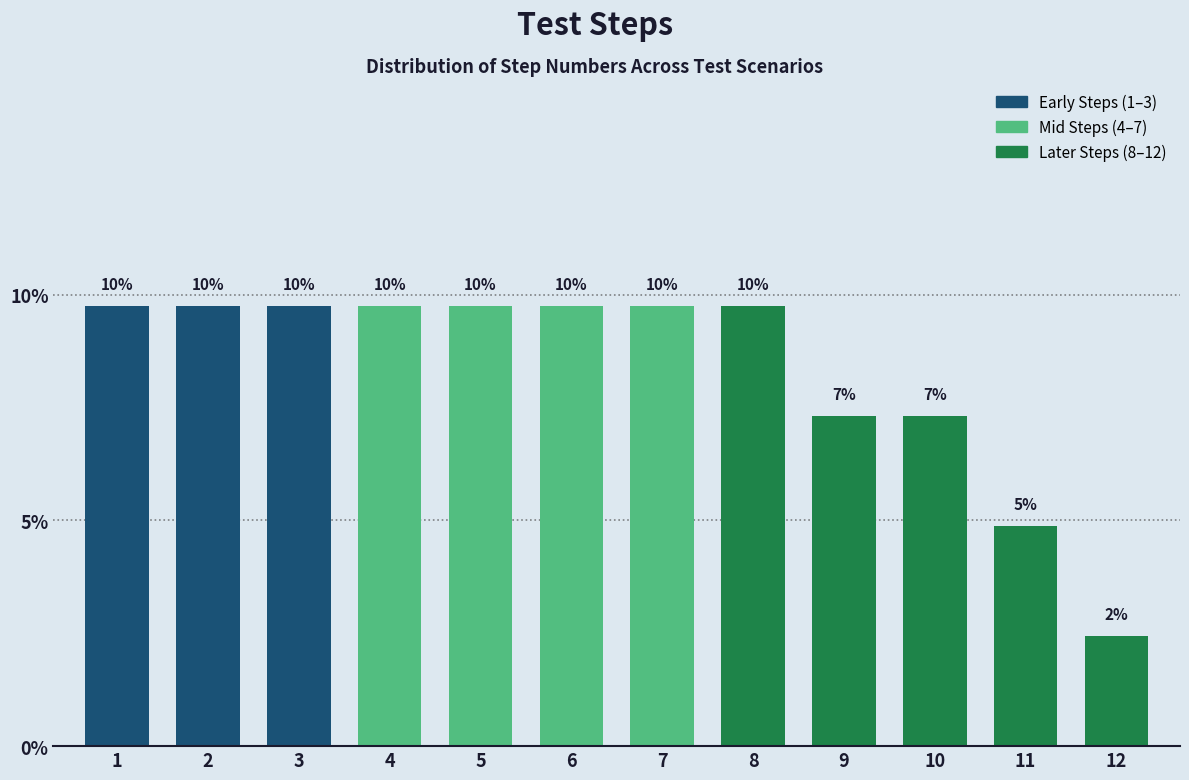

Does the chart contain any negative values?

No